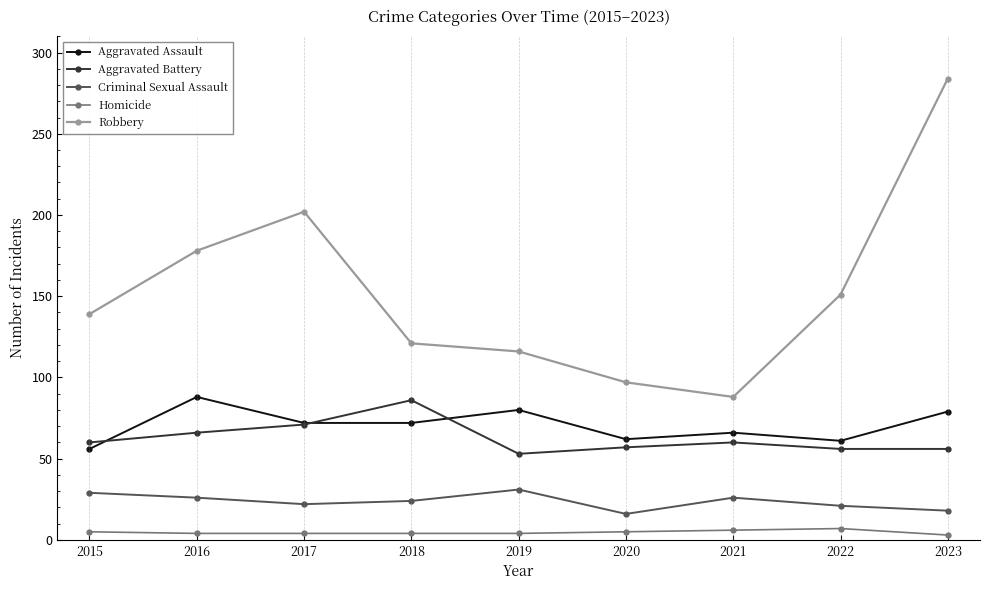

At how many categories does at least one series exceed 257?

1